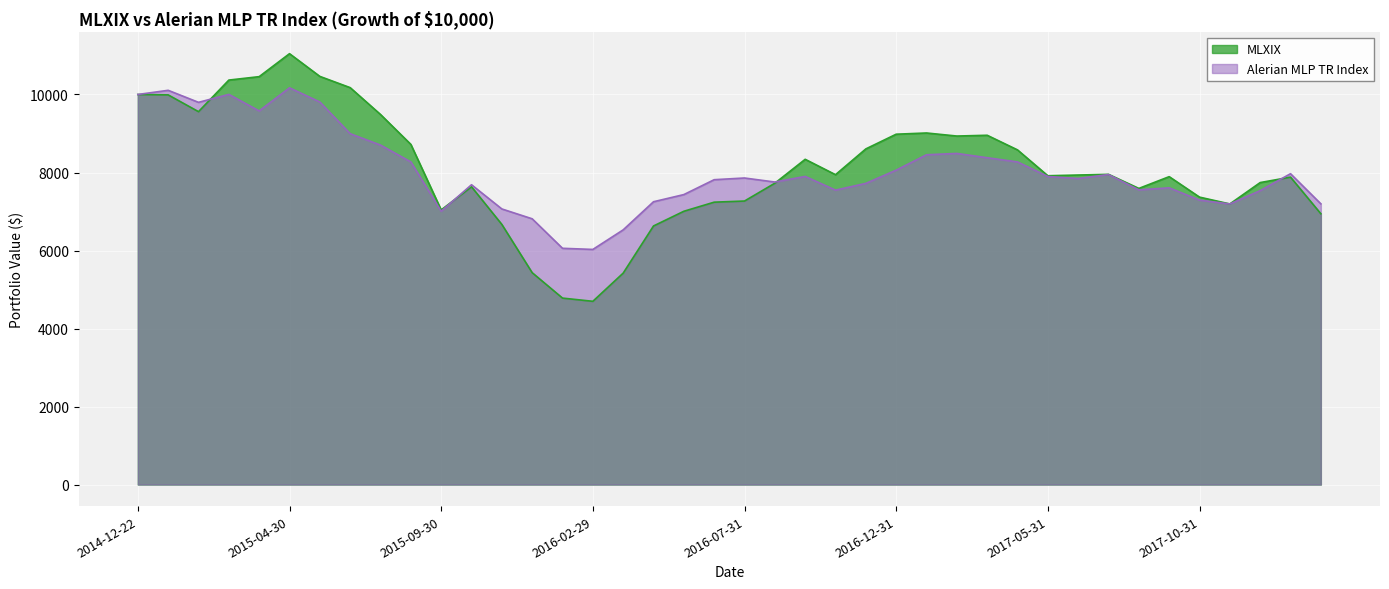

Rank the series at 2018-01-31 from lowest to highest value.

MLXIX, Alerian MLP TR Index